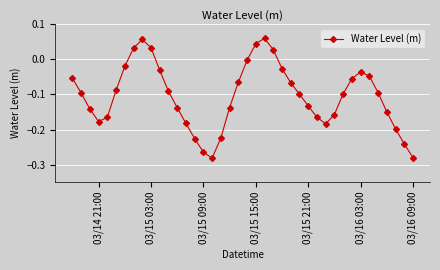

What is the sum of all values?

-4.2